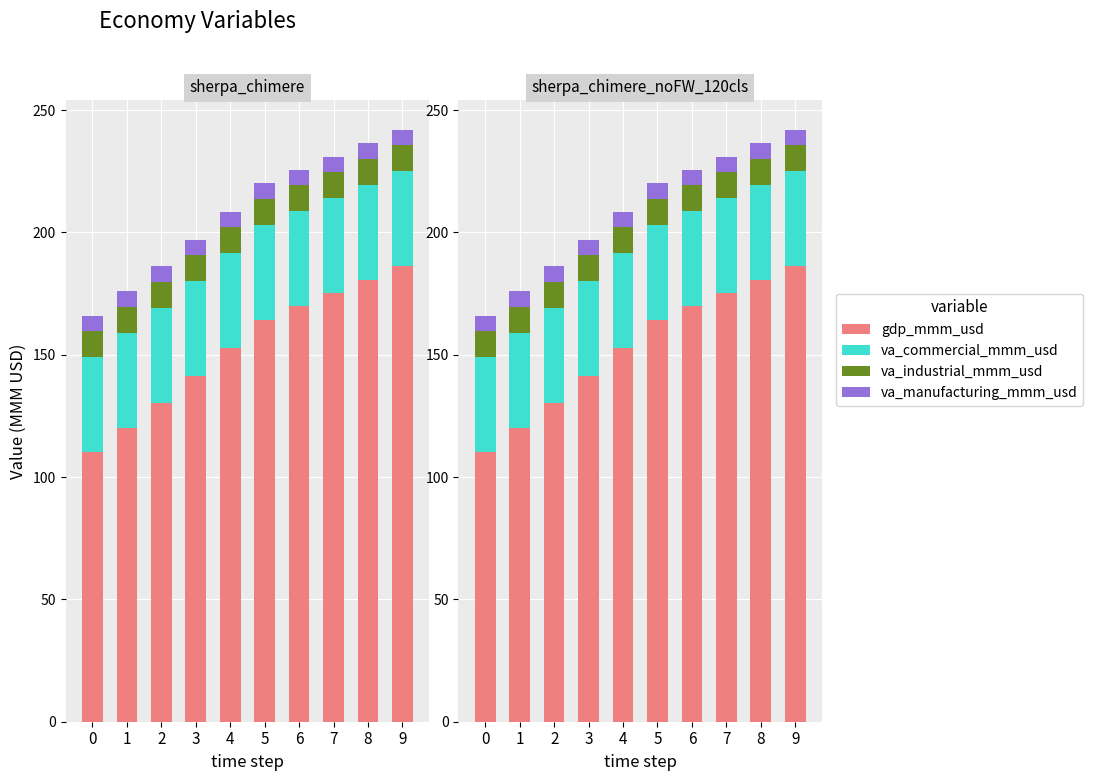

The value of gdp_mmm_usd at 5 is 164.4. True or false?

True